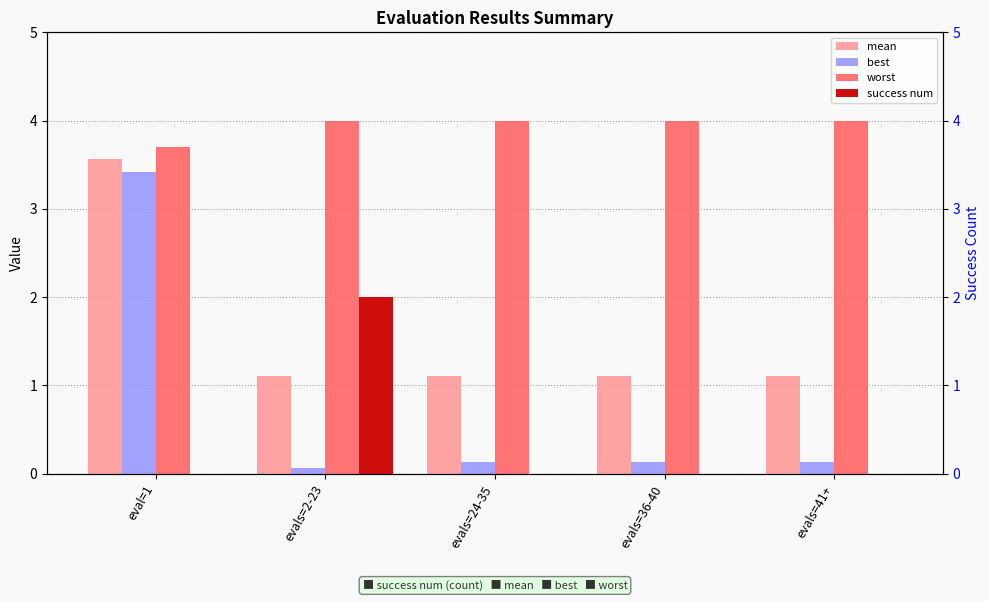

The value of worst at evals=36-40 is 4.0. True or false?

True